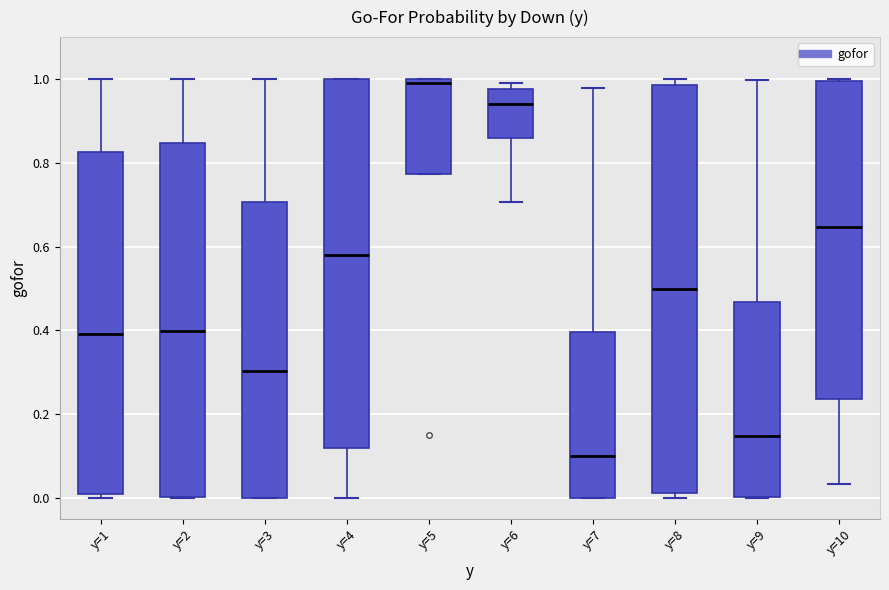

Which box has the lowest median line?

y=7